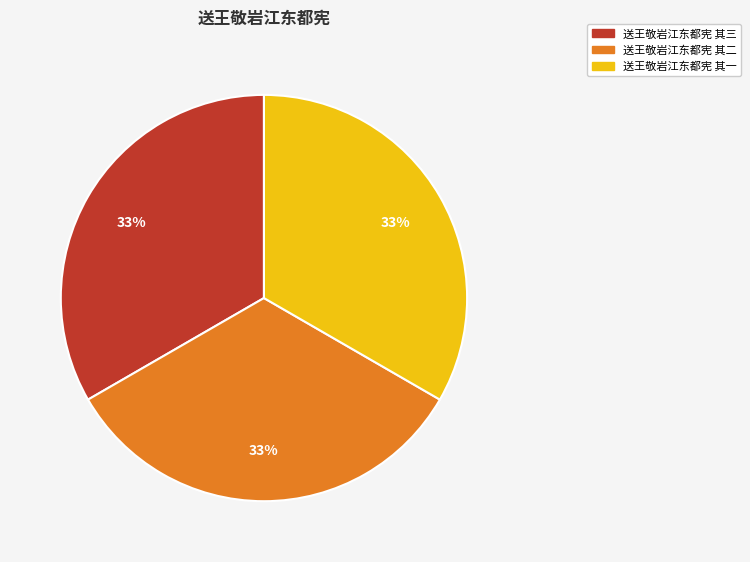

The 送王敬岩江东都宪 其二 slice represents 33% of the pie. True or false?

True